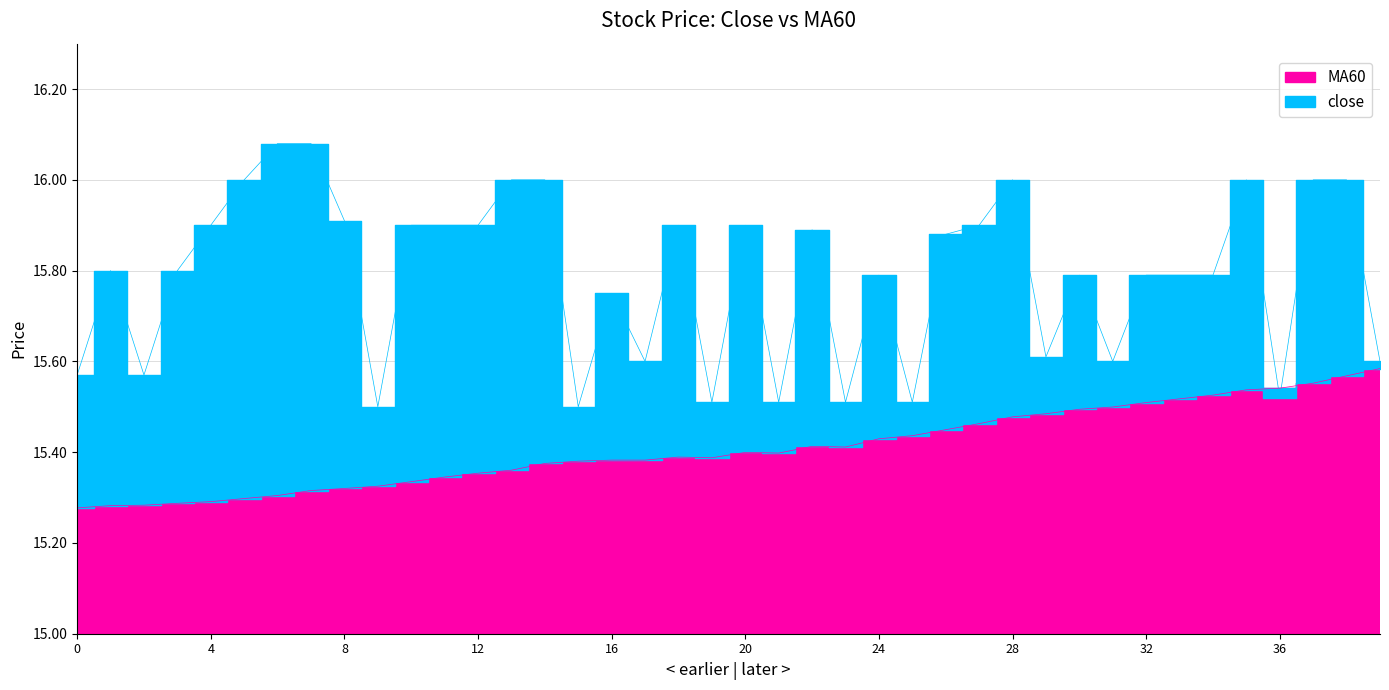

Rank the series by their average value, from highest to lowest.

close, MA60